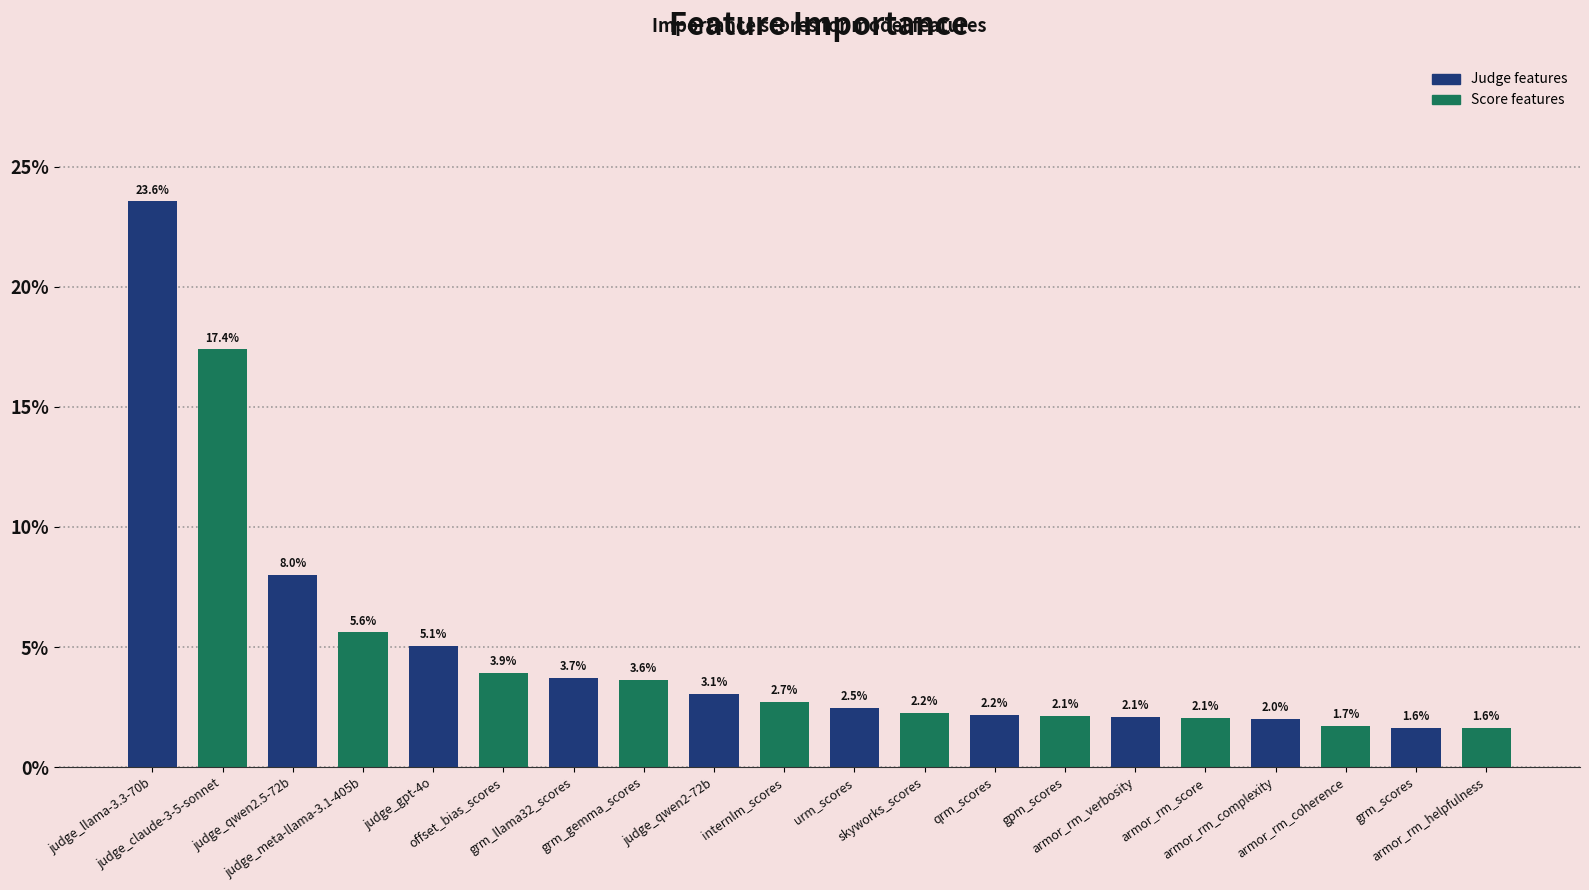

Which has a higher value, armor_rm_complexity or grm_gemma_scores?

grm_gemma_scores